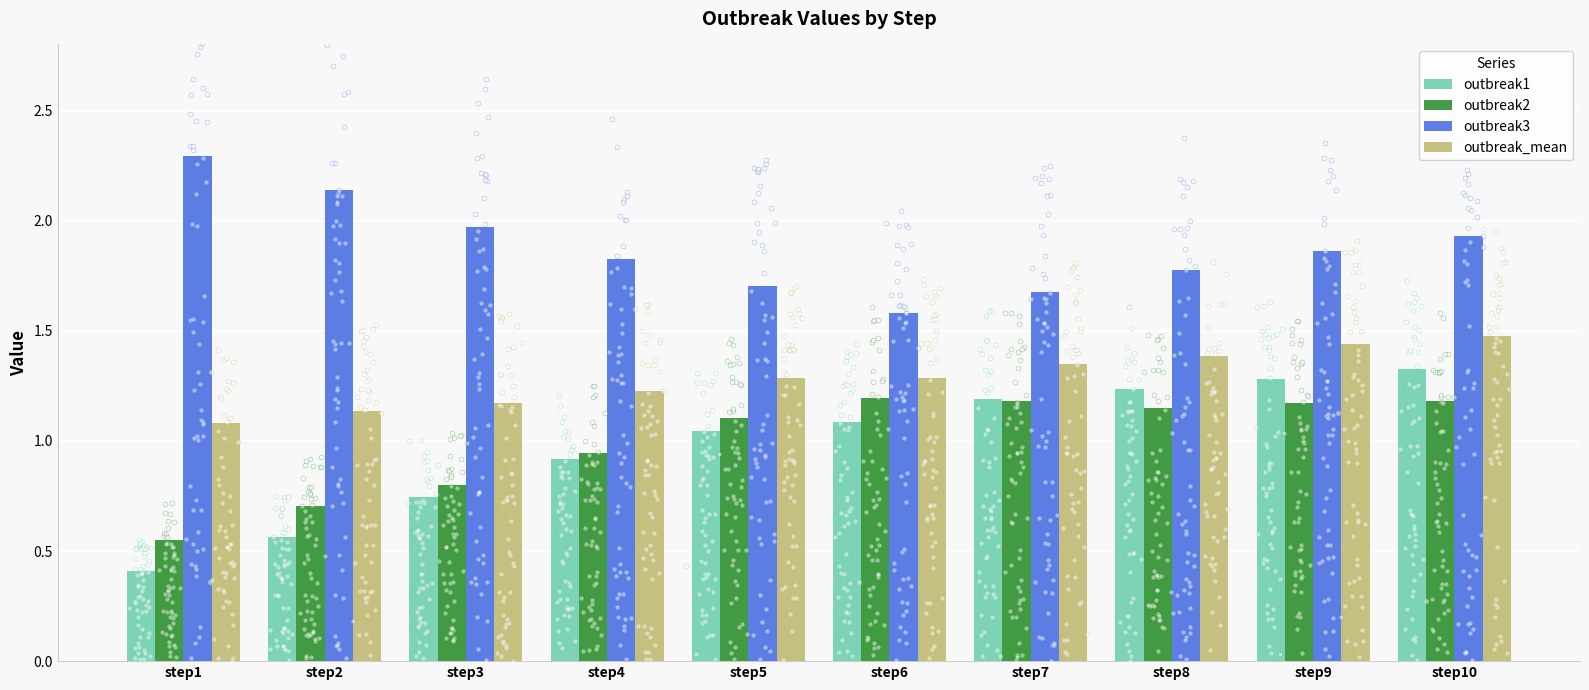

At which category is the sum across all series the highest?

step10